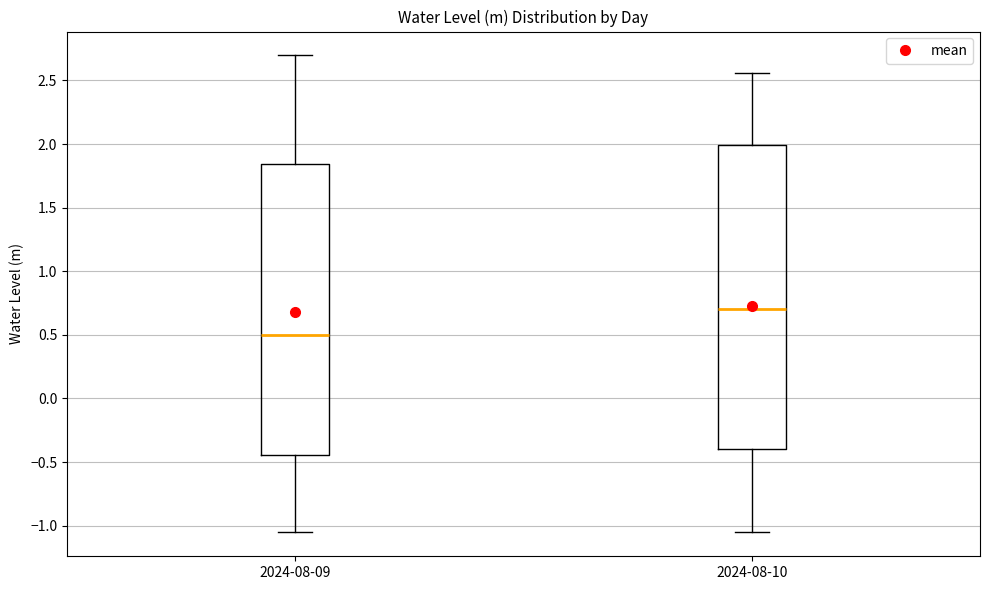

Which box has the highest median line?

2024-08-10